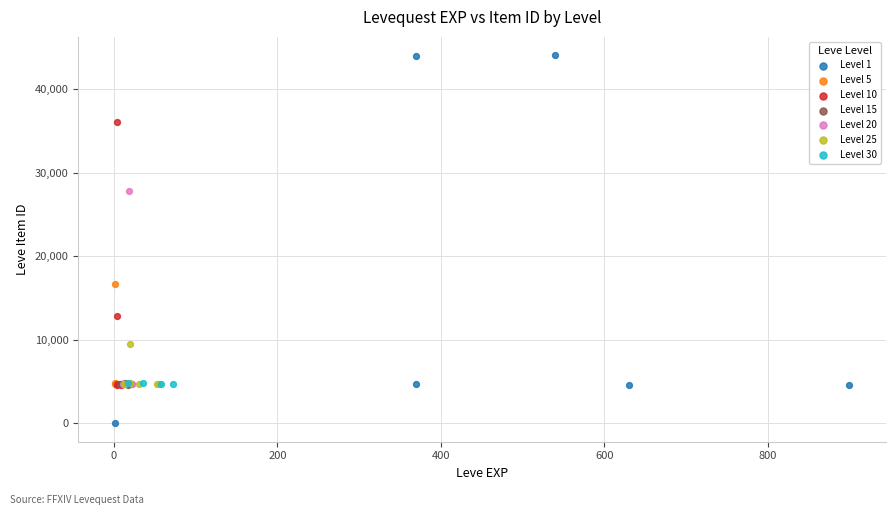

Which series has the widest spread of Y values?

Level 1